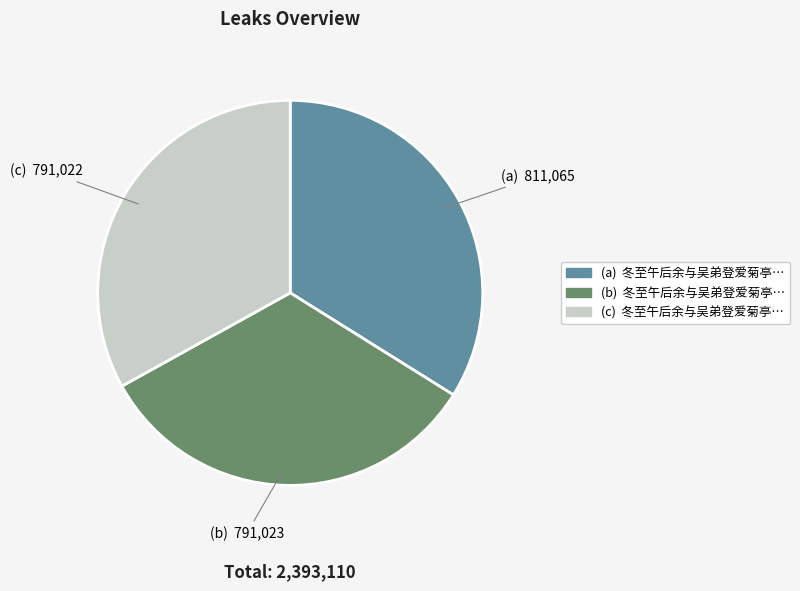

Is there a majority slice in this chart?

No